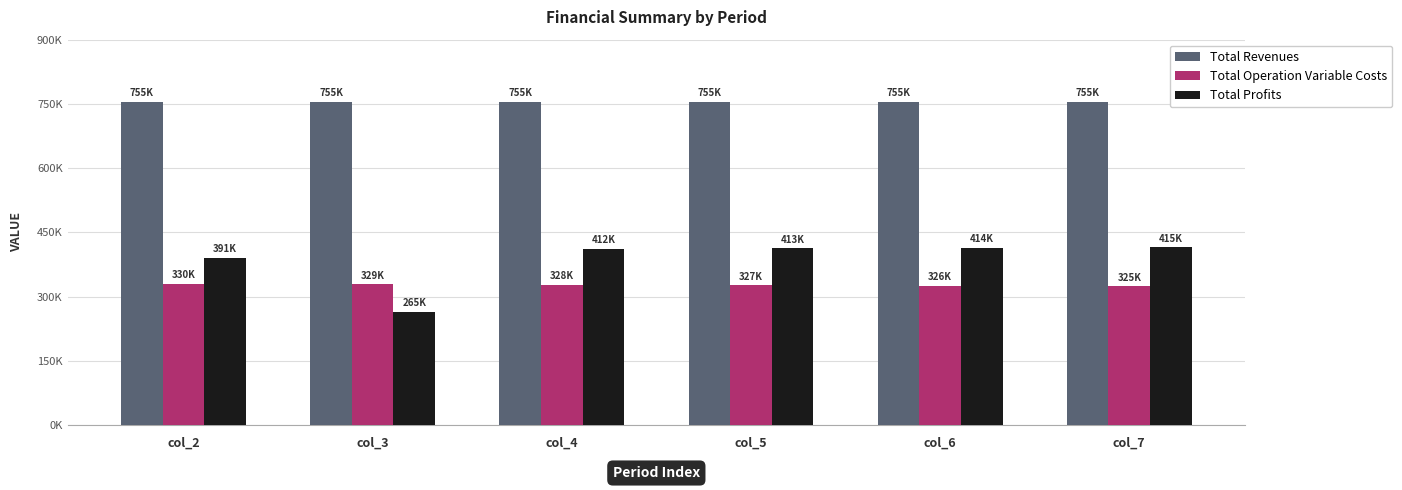

At which category is the sum across all series the highest?

col_4